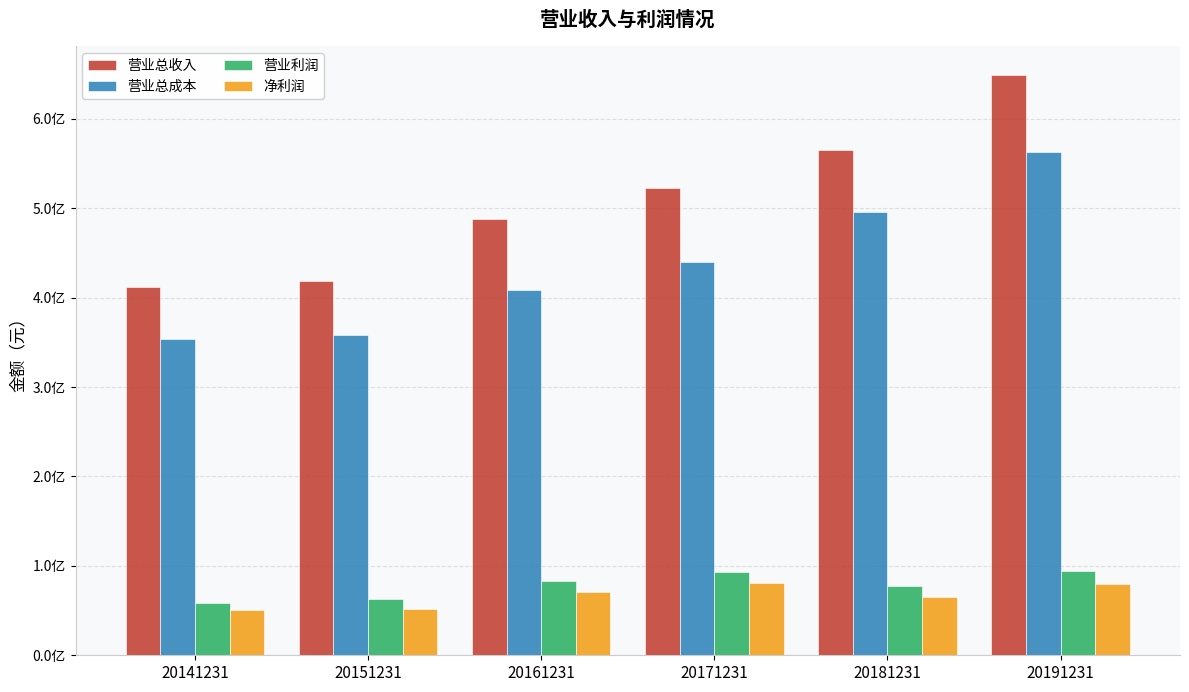

Rank the series by their maximum value, from lowest to highest.

净利润, 营业利润, 营业总成本, 营业总收入